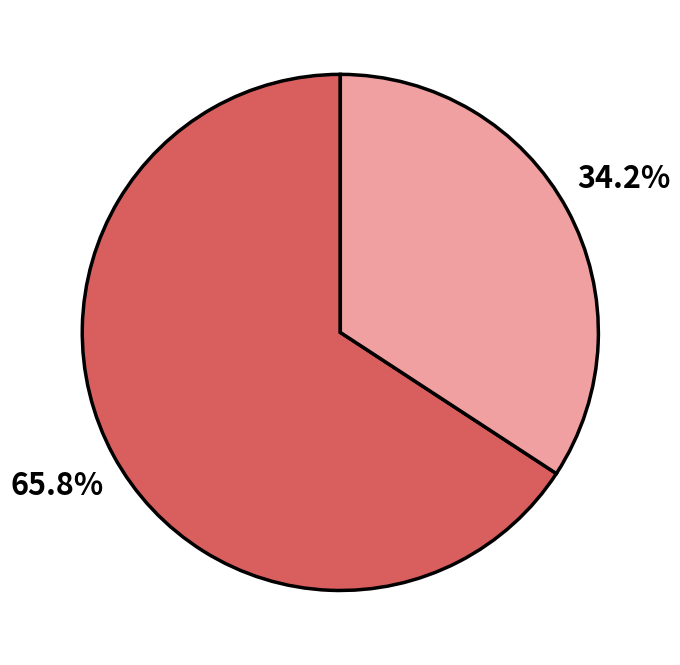

Is there any slice that represents more than half of the pie?

Yes